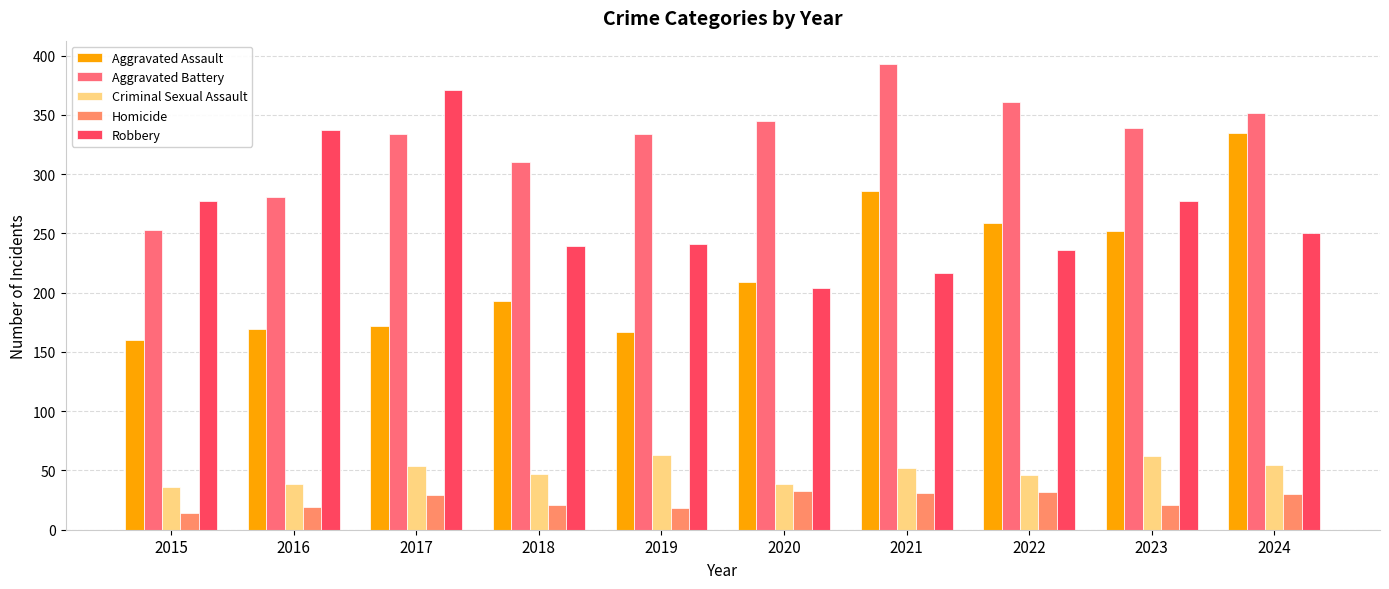

What is the sum of all Criminal Sexual Assault values?

493